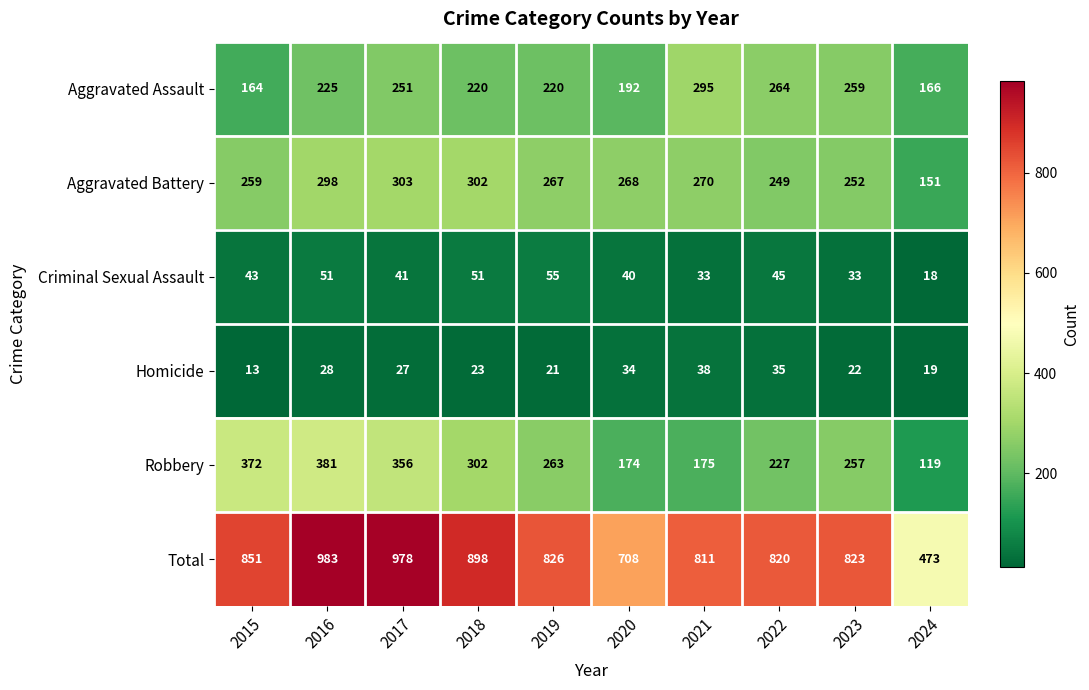

What is the highest value of the Homicide series?

38